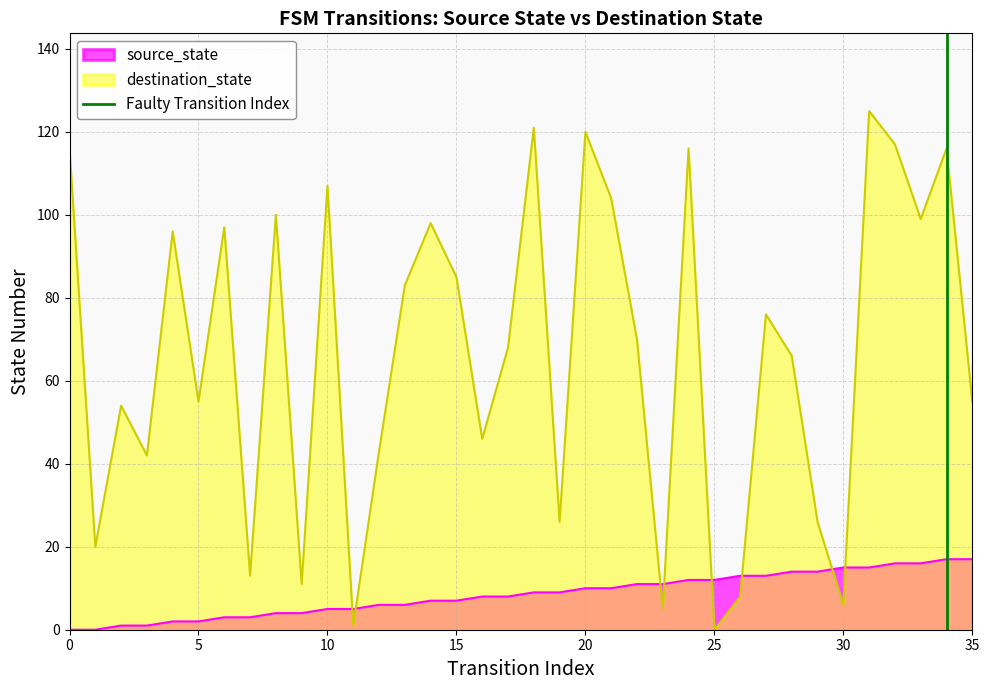

How many intersections are there between source_state and destination_state?

8